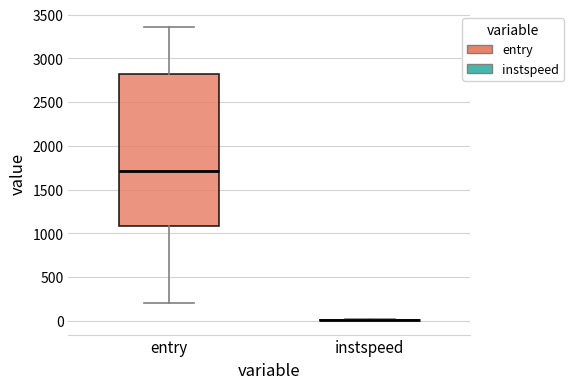

Reading left to right, read every box against the y-axis: the position of its median line, the range the box covers, and the ends of its whiskers. The values are not printed on the chart, so give them approximately, as read against the axis.

entry: median 1700, box 1100 to 2800, whiskers 200 to 3350
instspeed: box collapsed to a line at 0, whiskers 0 to 0